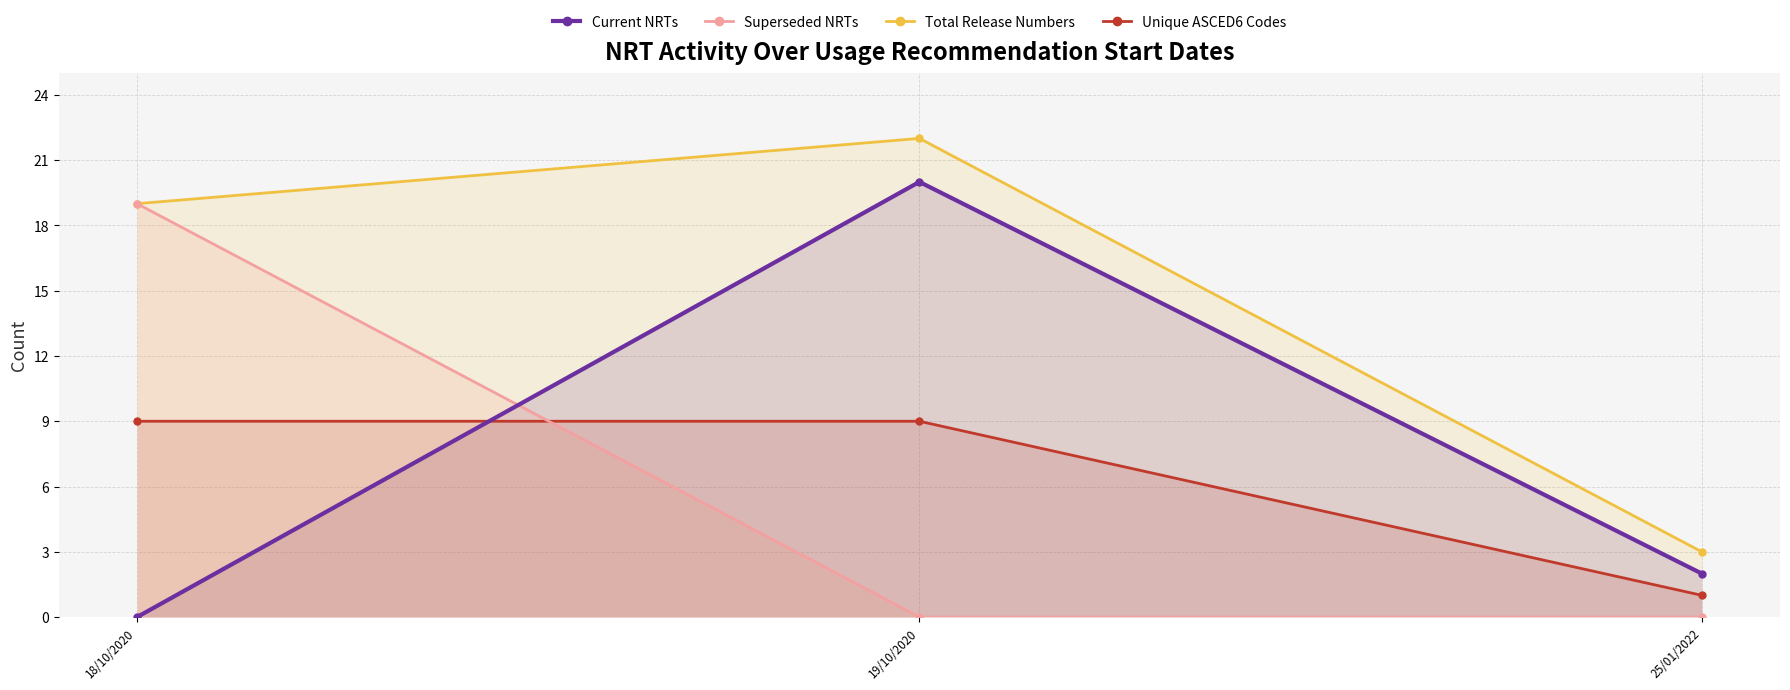

How many distinct data groups are displayed?

4